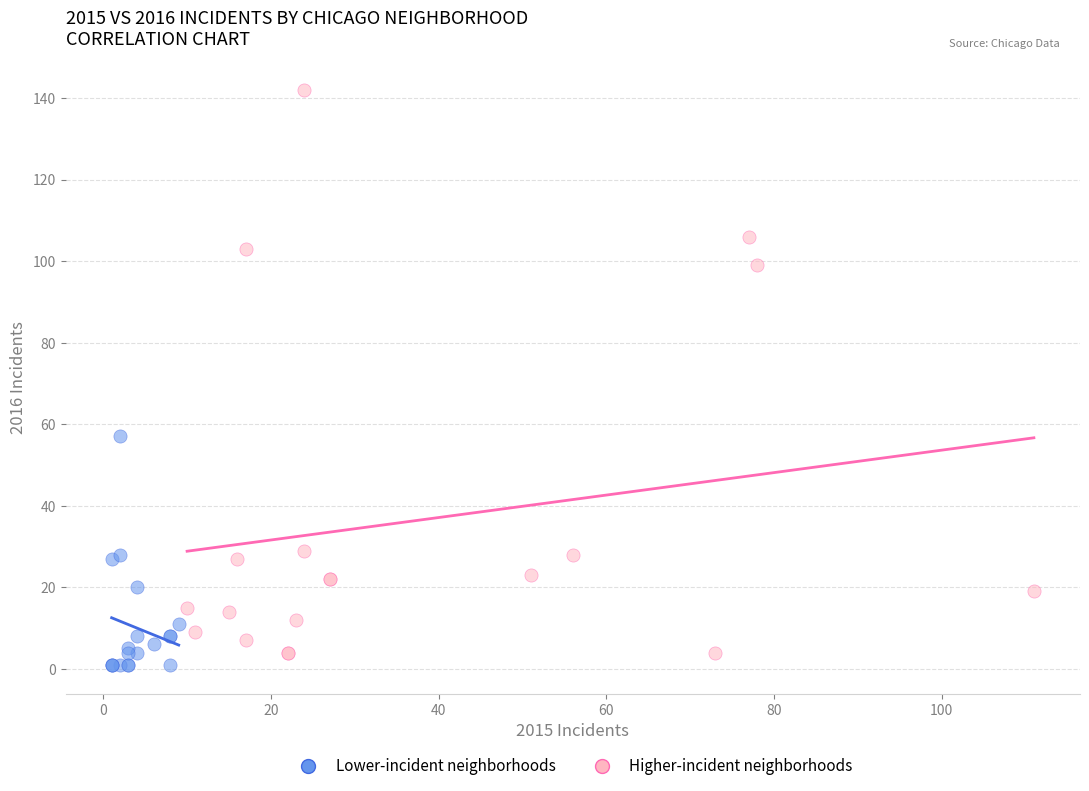

Which series reaches the maximum Y coordinate?

Higher-incident neighborhoods